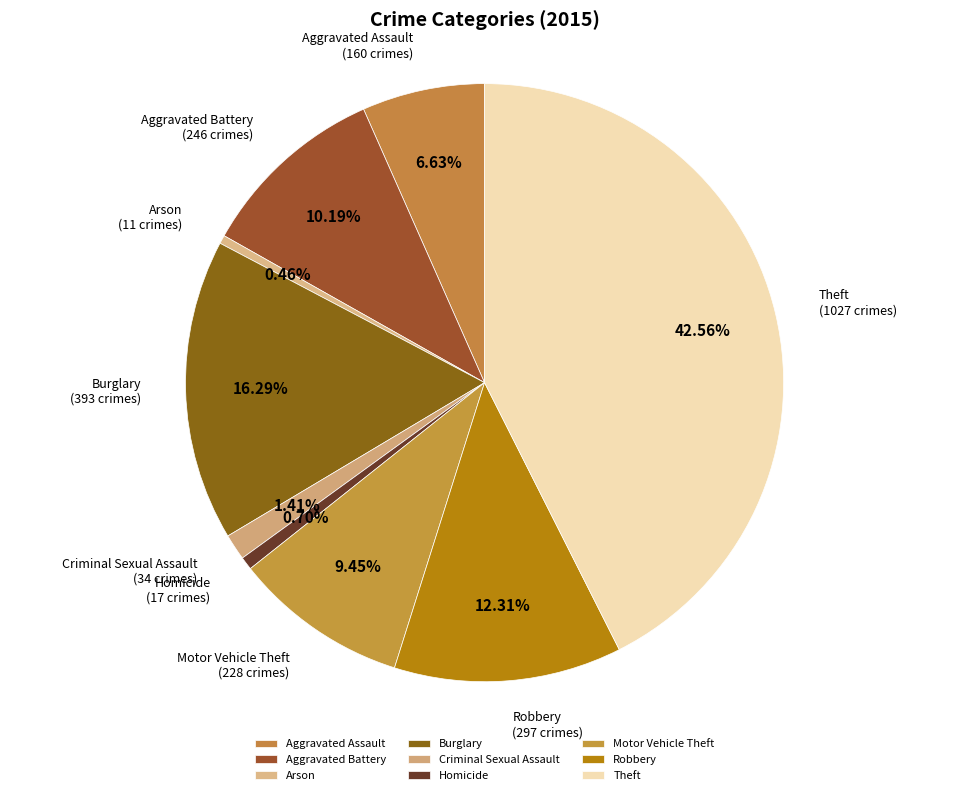

To the nearest percent, what portion does Aggravated Assault represent?

7%